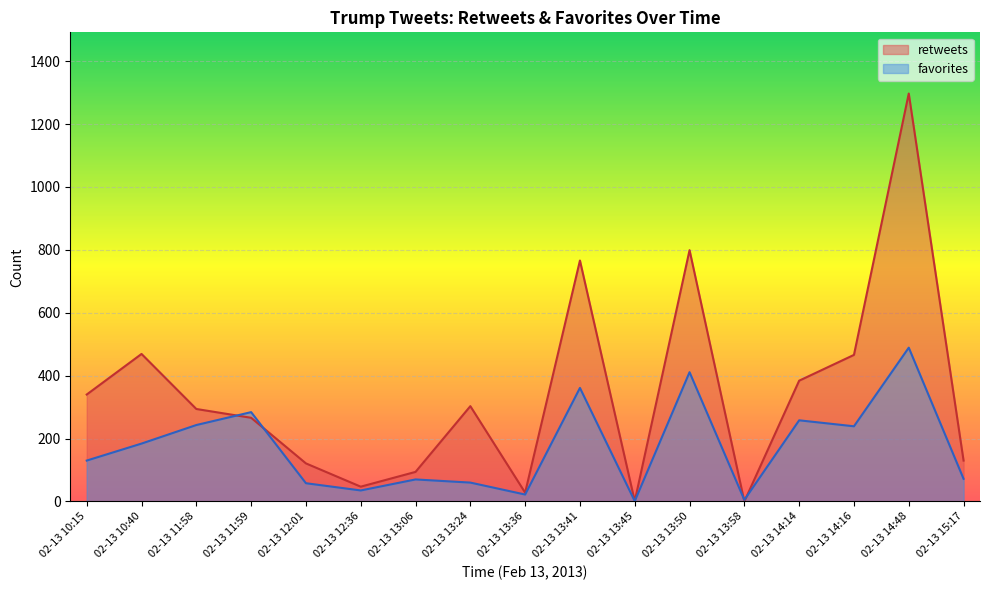

After their last crossing, which series has the higher values: retweets or favorites?

retweets